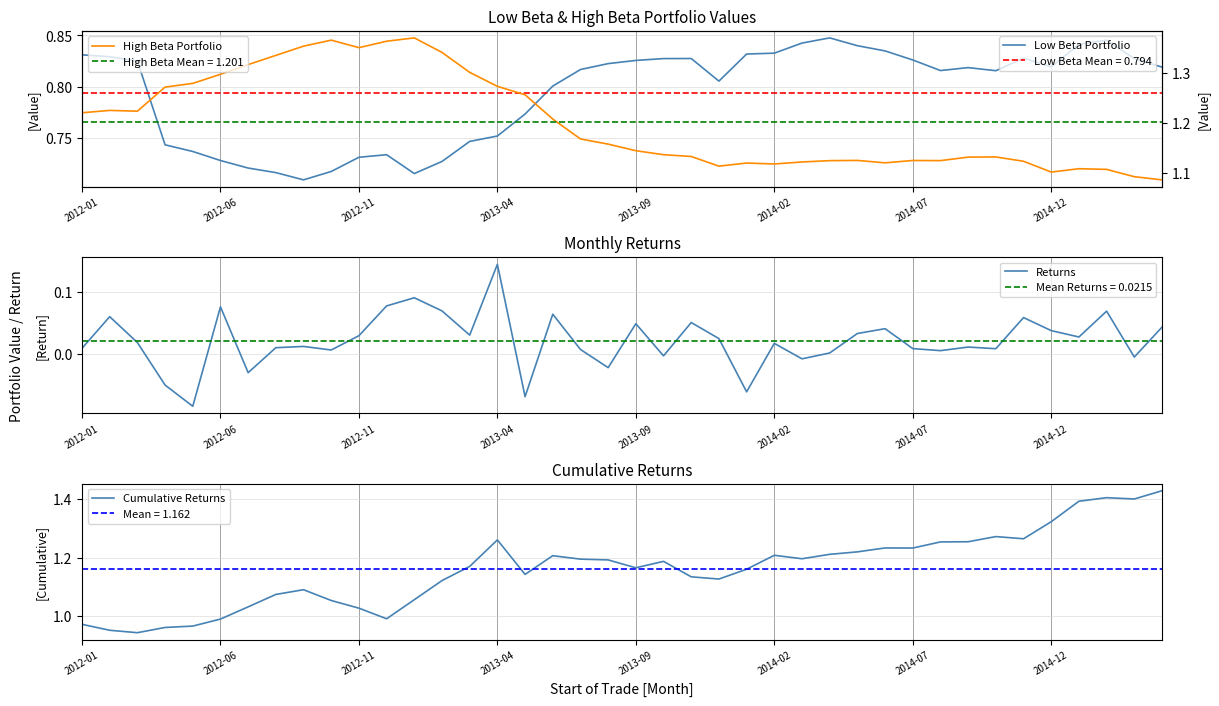

What are all the series names shown in the legend?

Low Beta Portfolio, Returns, Cumulative Returns, High Beta Portfolio